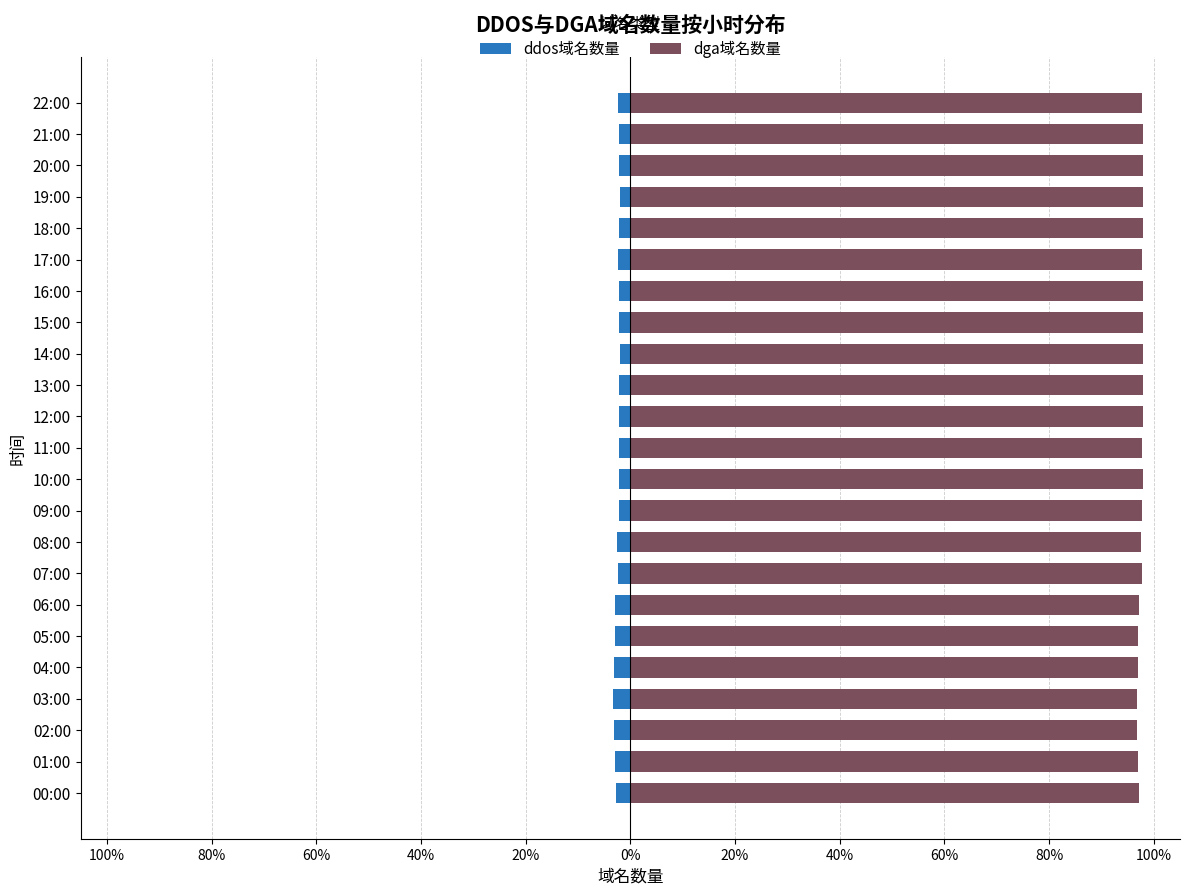

What is the label of the 21st bar from the left?

20:00